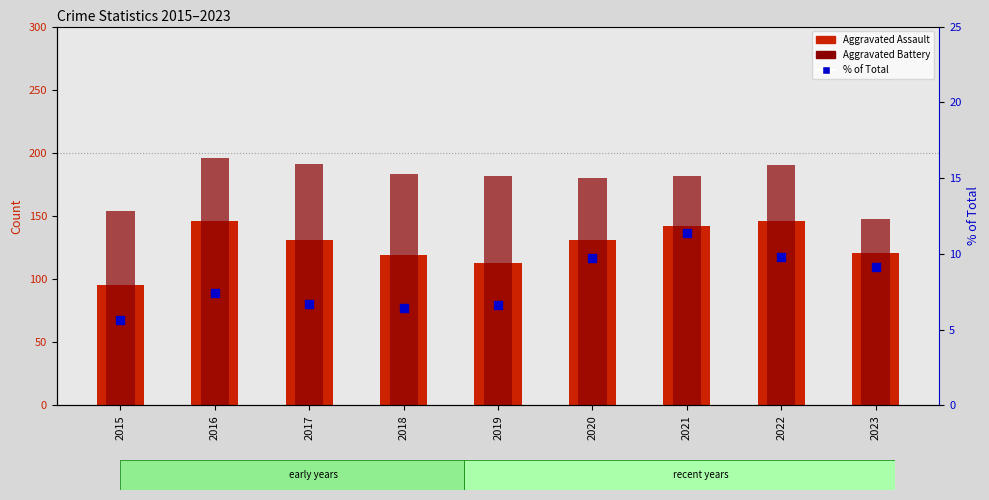

Which series has the largest total across all categories?

Aggravated Battery